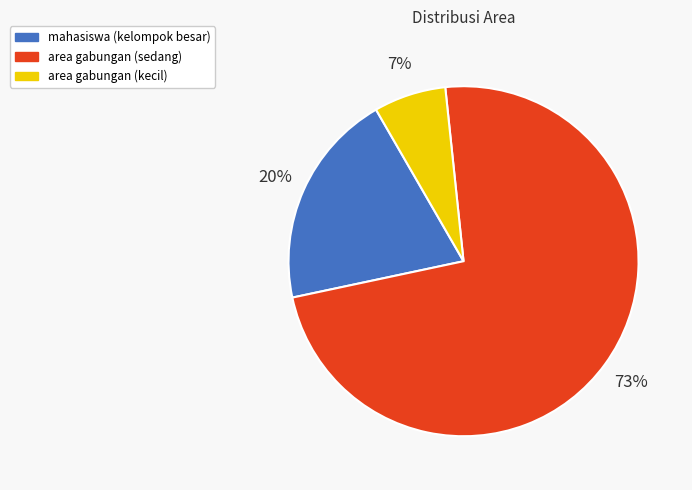

What percentage is the area gabungan (sedang) slice, to the nearest percent?

73%